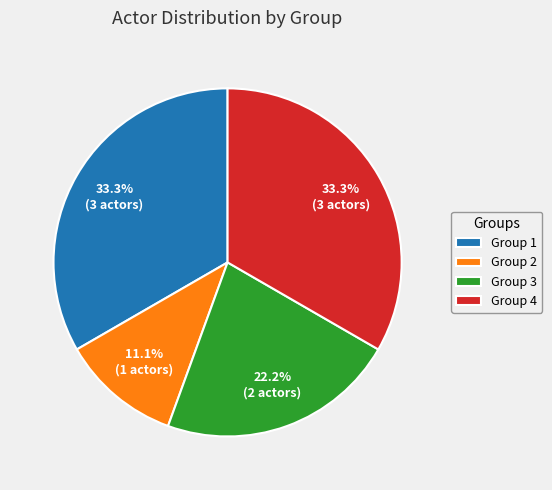

Which slice is the smallest?

Group 2